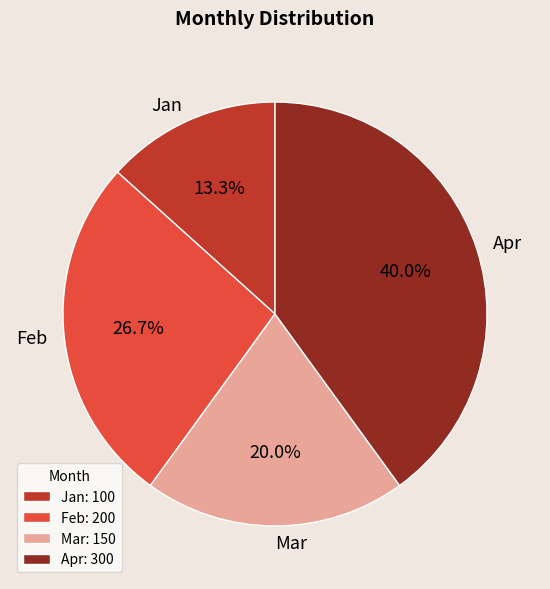

What is the largest slice in the pie chart?

Apr